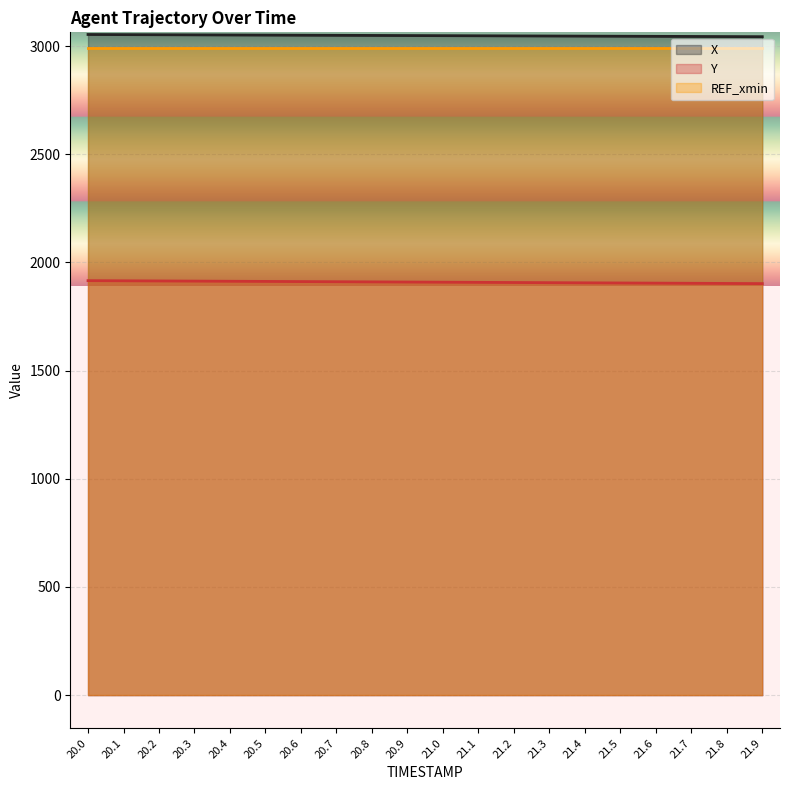

What is the minimum value for Y?

1902.3